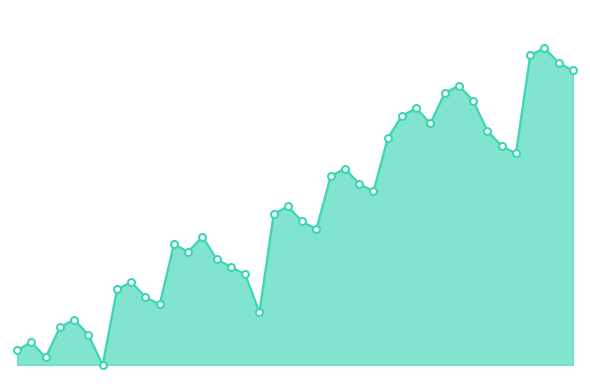

Does the chart have visible grid lines?

No